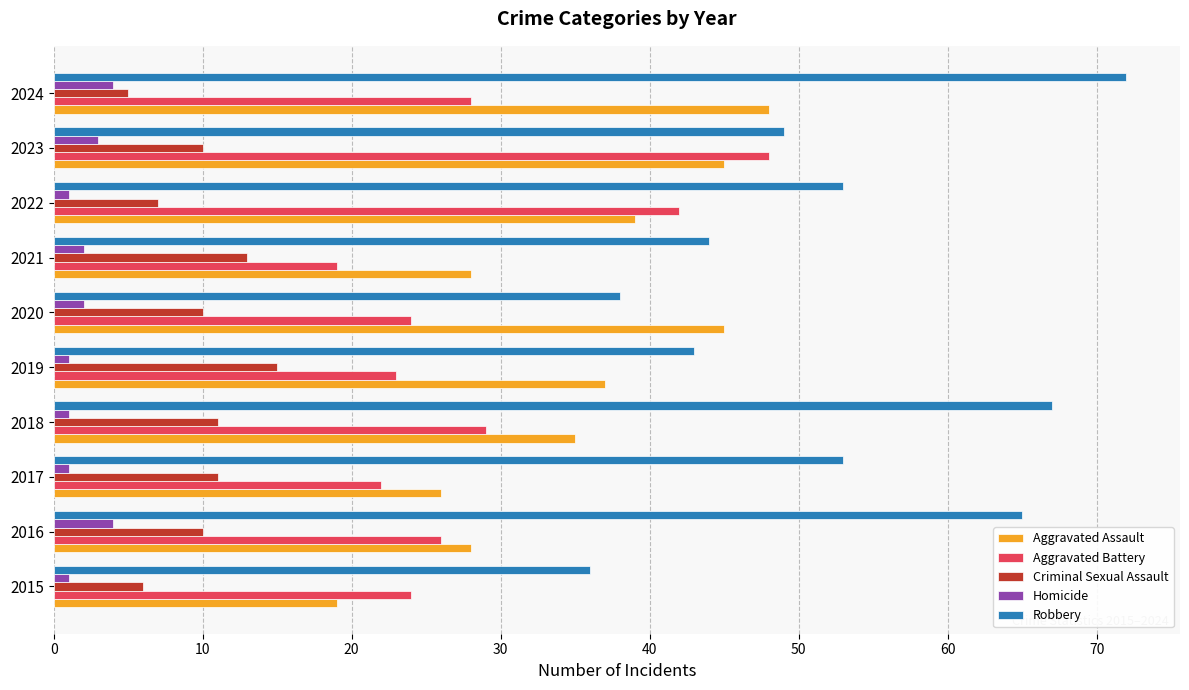

Rank the series at 2018 from lowest to highest value.

Homicide, Criminal Sexual Assault, Aggravated Battery, Aggravated Assault, Robbery